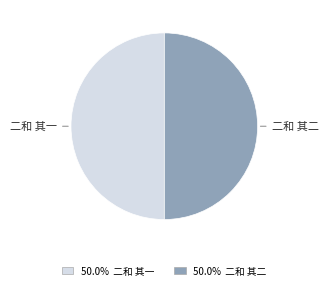

How many segments does this pie chart have?

2